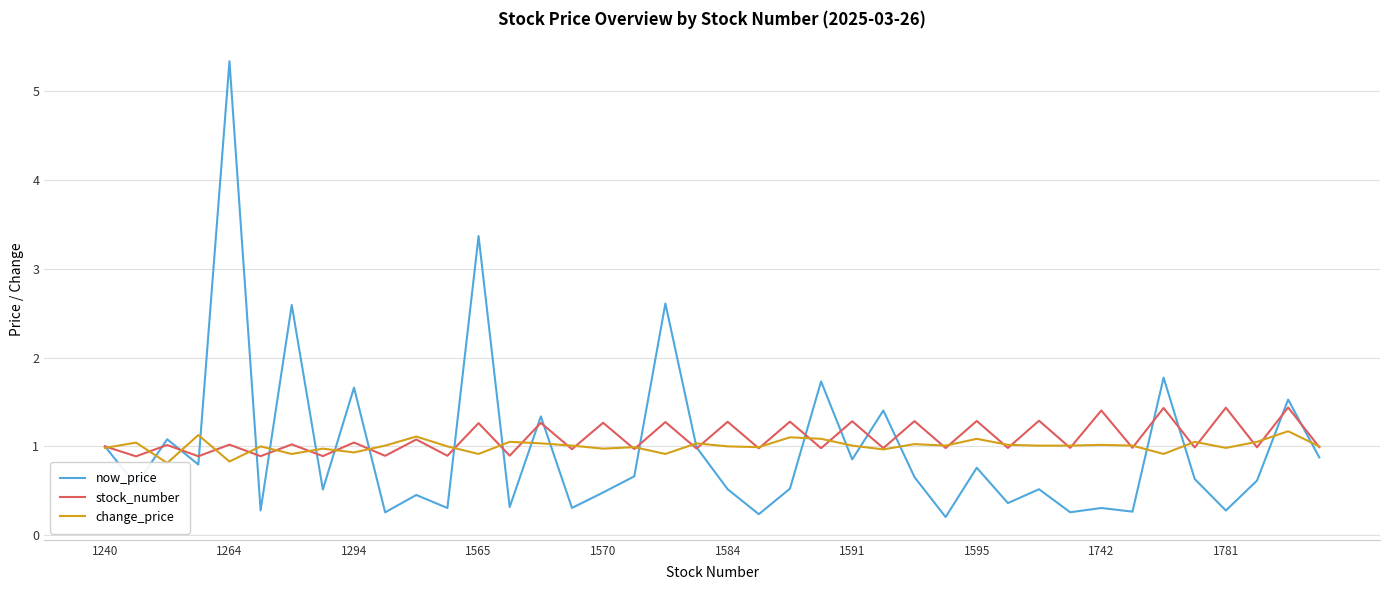

Which category has the highest value in the now_price series?

1264